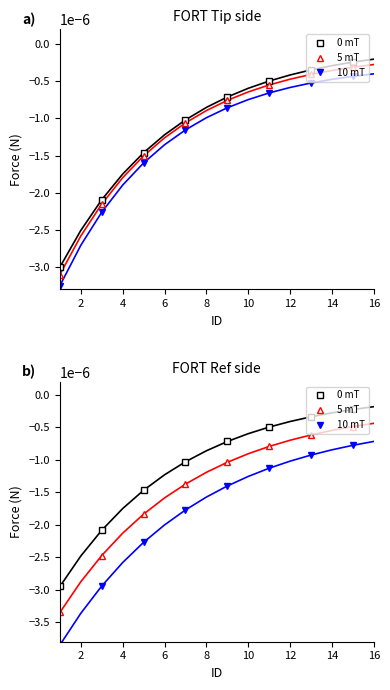

The value of 5 mT at 14 is -0.0. True or false?

False